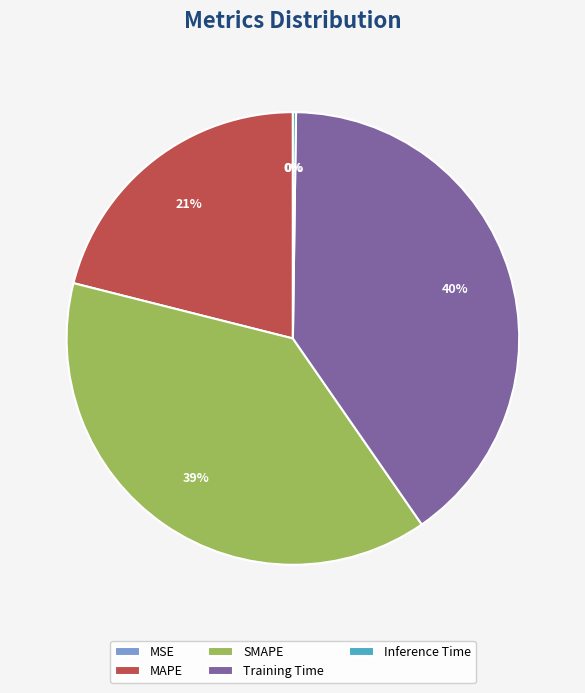

Is SMAPE the majority of the pie?

No